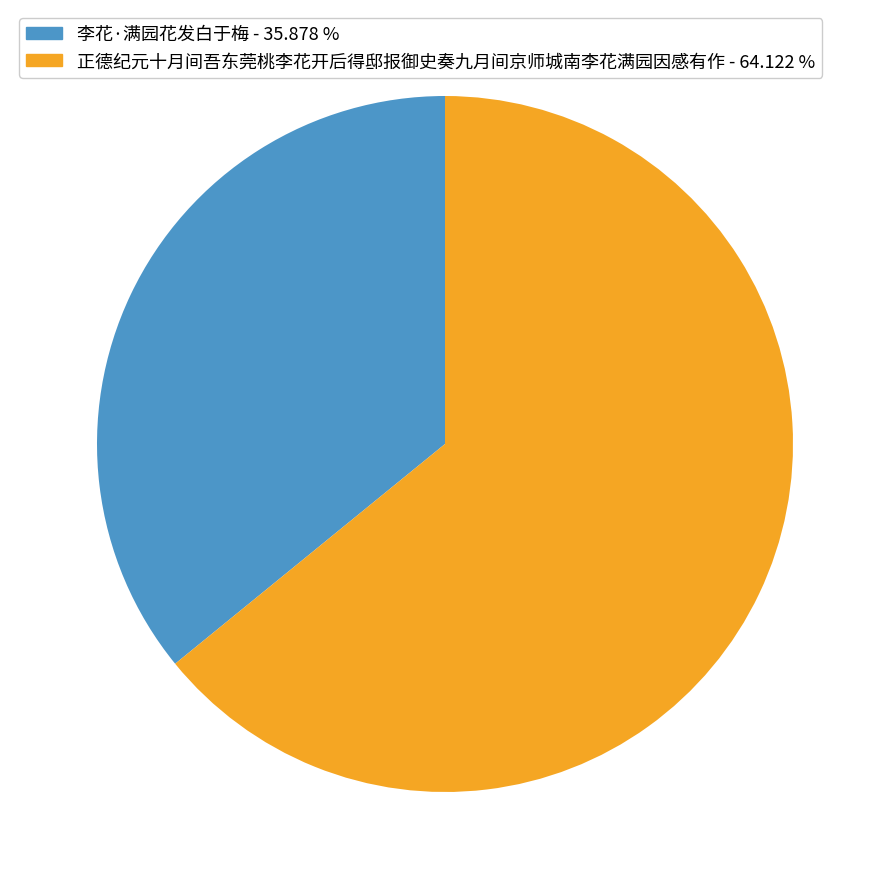

Approximately how many times larger is the value at 李花·满园花发白于梅 compared to 正德纪元十月间吾东莞桃李花开后得邸报御史奏九月间京师城南李花满园因感有作?

0.6